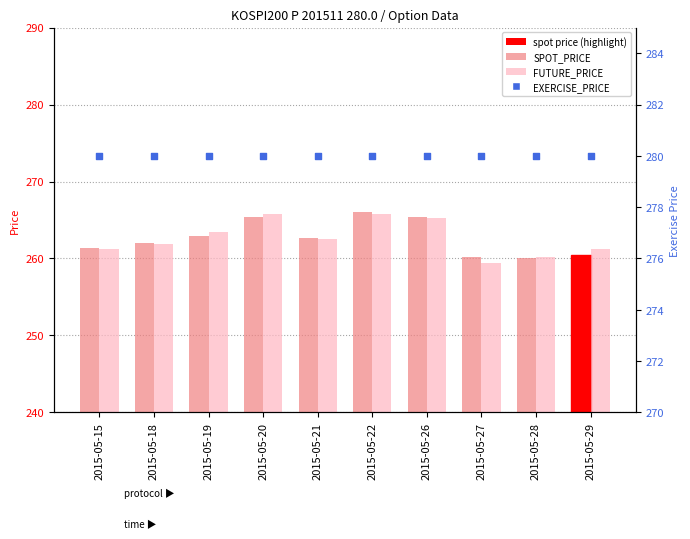

At which category is the sum across all series the highest?

2015-05-22